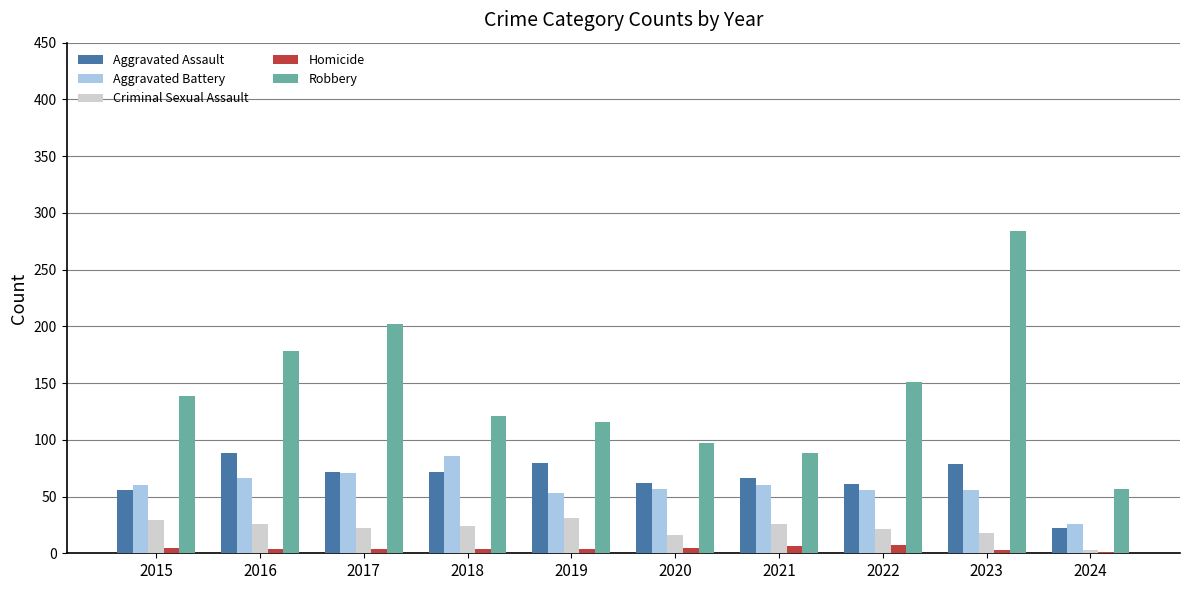

What is the sum of all Homicide values?

43